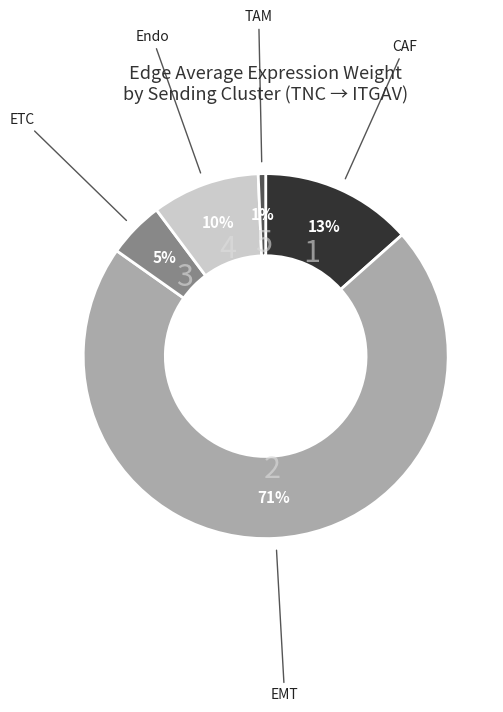

Which has a higher value, Endo or ETC?

Endo